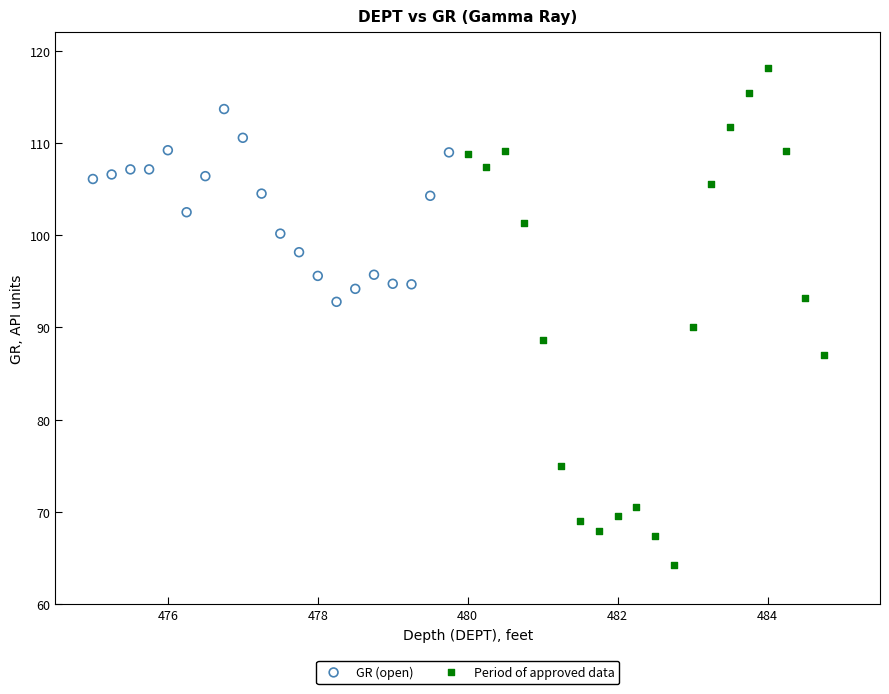

Which series reaches the maximum Y coordinate?

Period of approved data